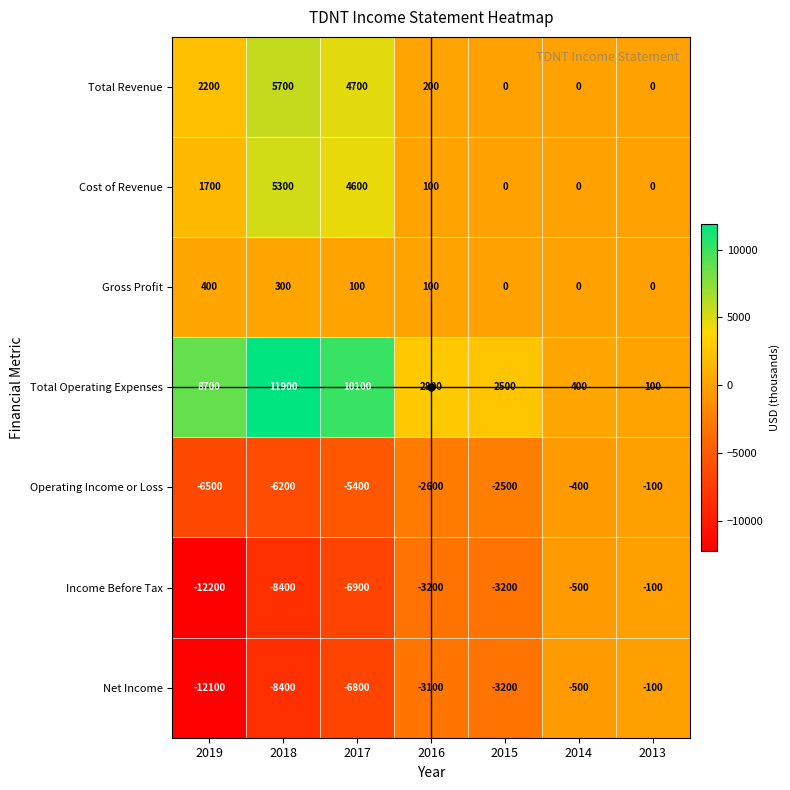

What is the maximum value shown in the chart?

11900